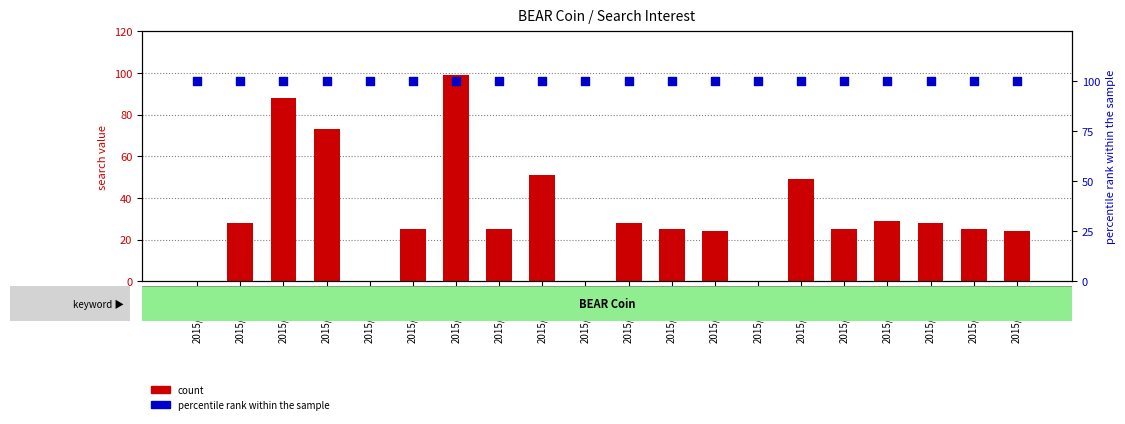

What is the total value across all series at 2015/01/04?

173